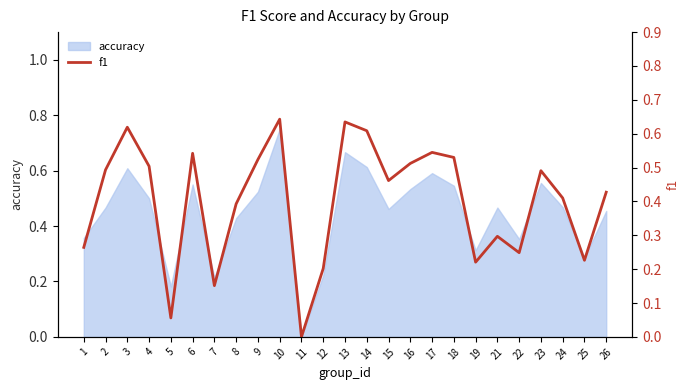

How many points are higher than both their immediate neighbors (excluding endpoints)?

7